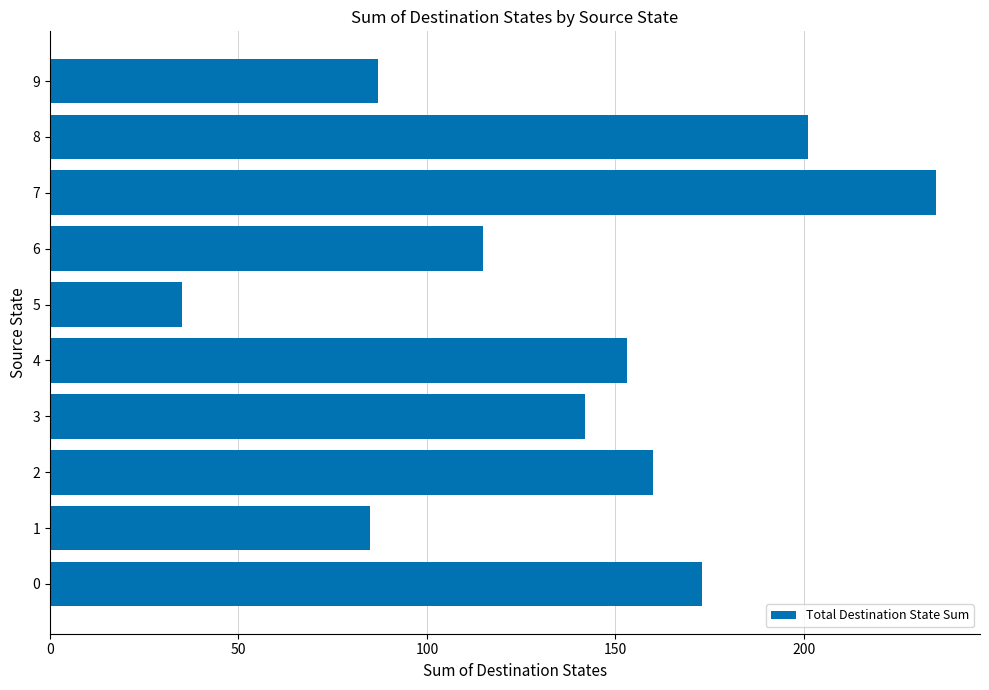

Between 0 and 7, which is larger?

7